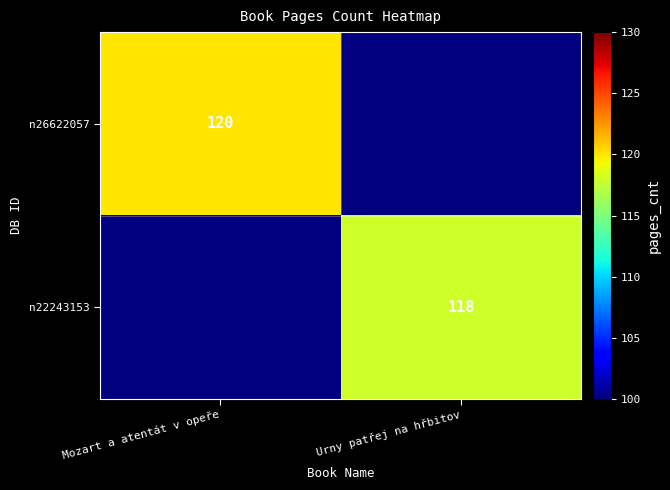

The n26622057 series shows 120 at Mozart a atentát v opeře. True or false?

True